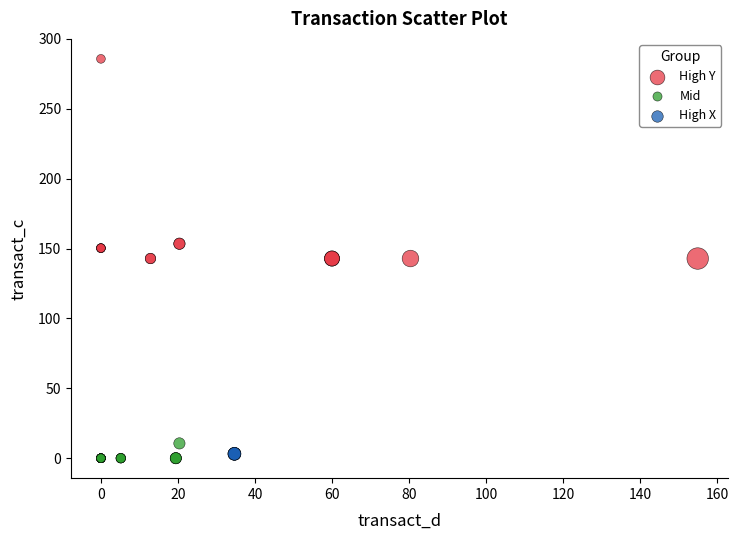

Which series contains the highest Y value?

High Y